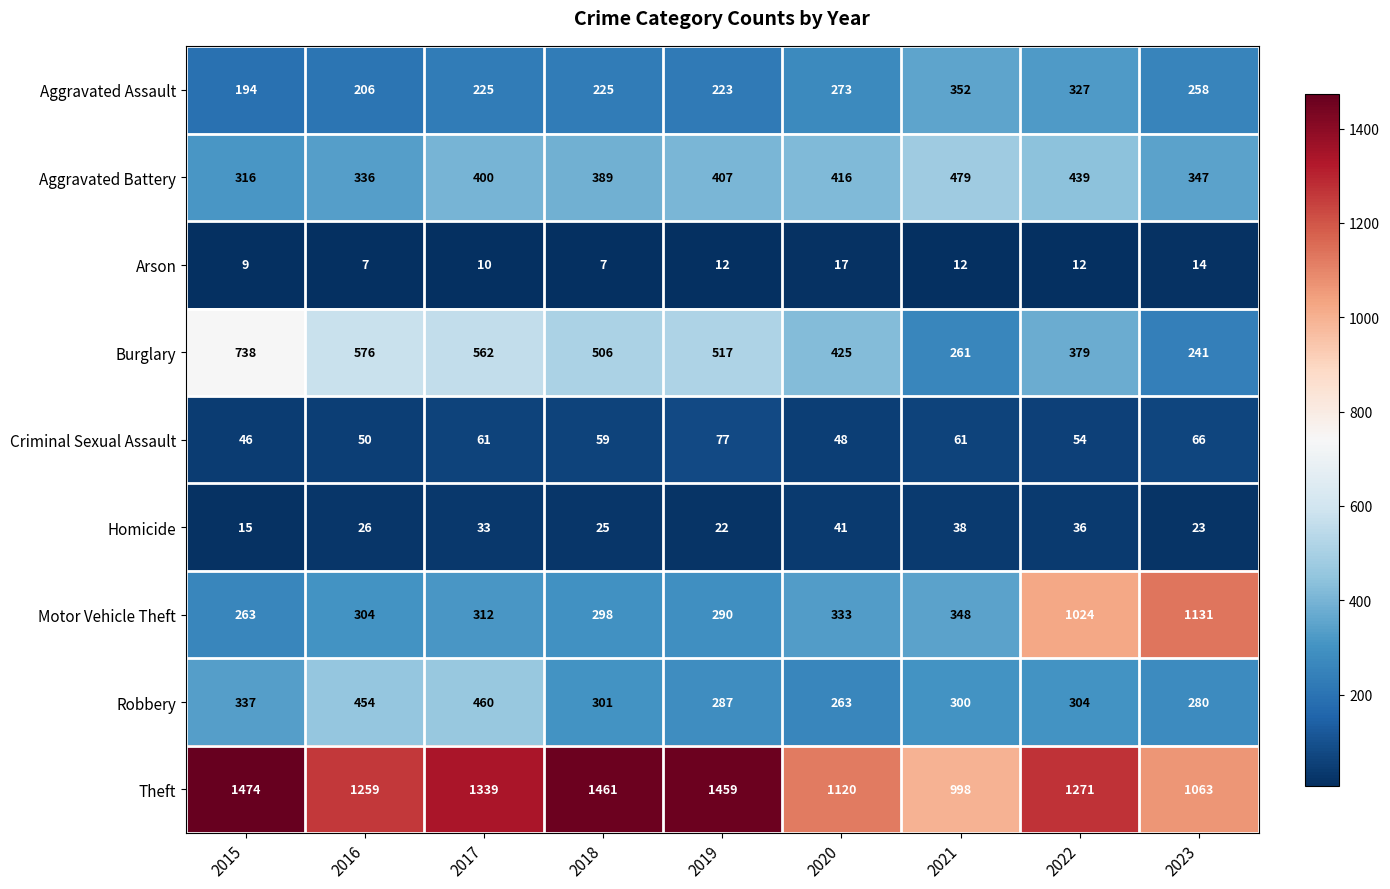

How many data points does each series have?

9